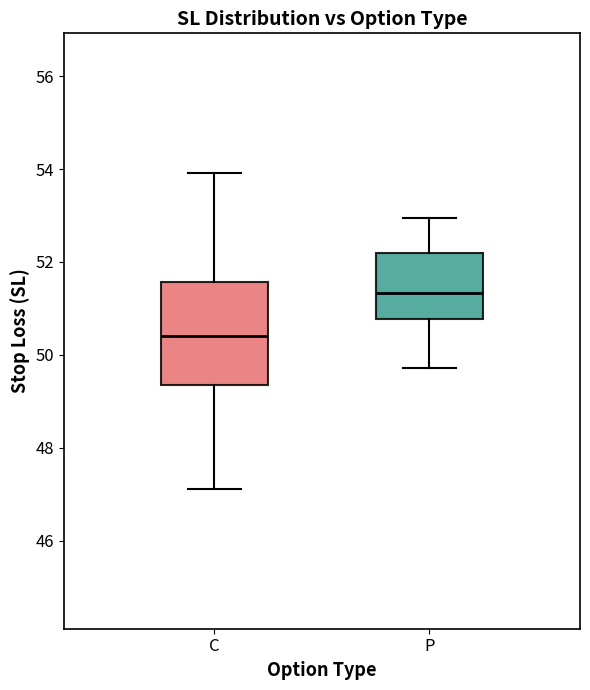

Comparing the boxes themselves (not the whiskers), which one is the tallest?

C